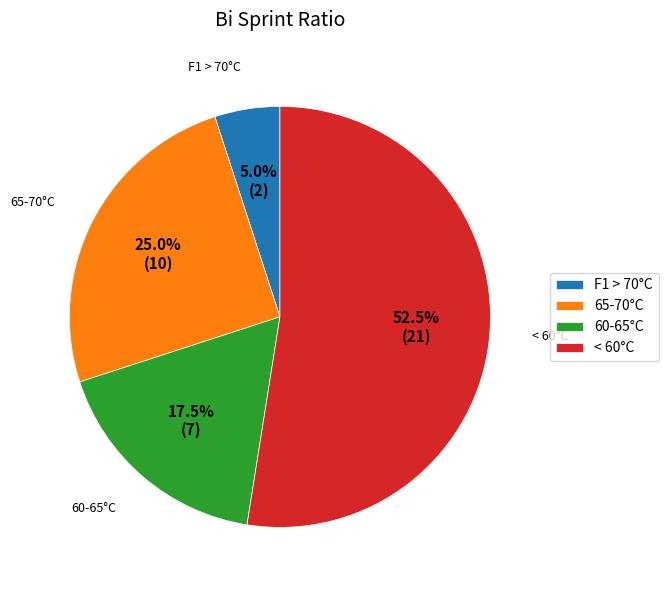

Which has a higher value, F1 > 70°C or < 60°C?

< 60°C